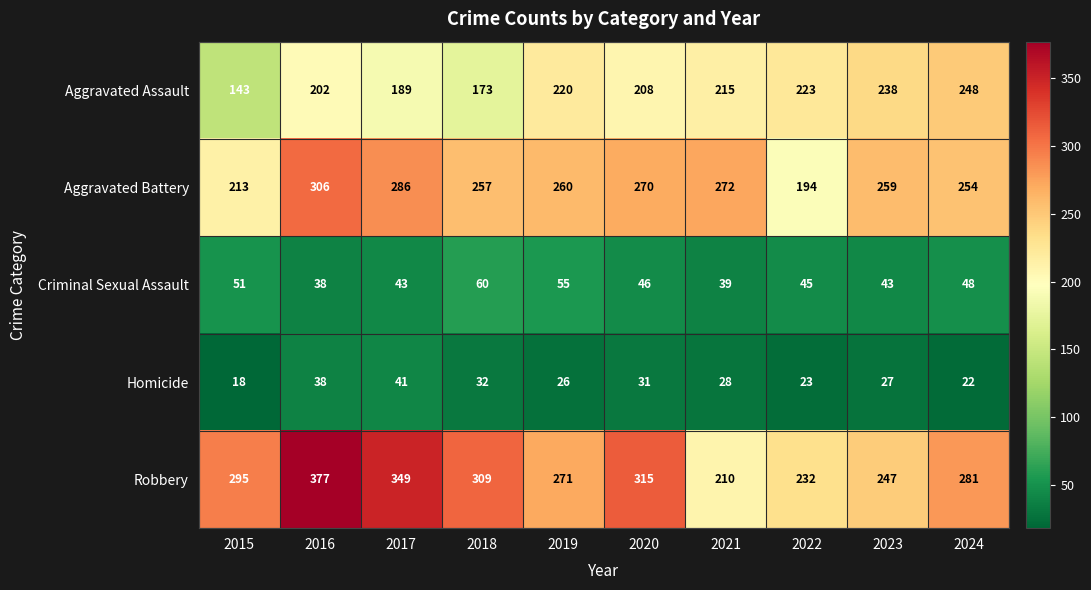

What is the greatest value displayed?

377